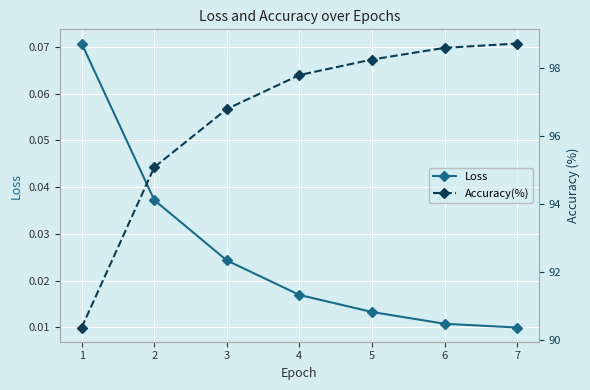

Reading left to right, list all the values displayed in this chart.

Loss: 1=0.1	2=0.0	3=0.0	4=0.0	5=0.0	6=0.0	7=0.0
Accuracy(%): 1=90.4	2=95.1	3=96.8	4=97.8	5=98.2	6=98.6	7=98.7